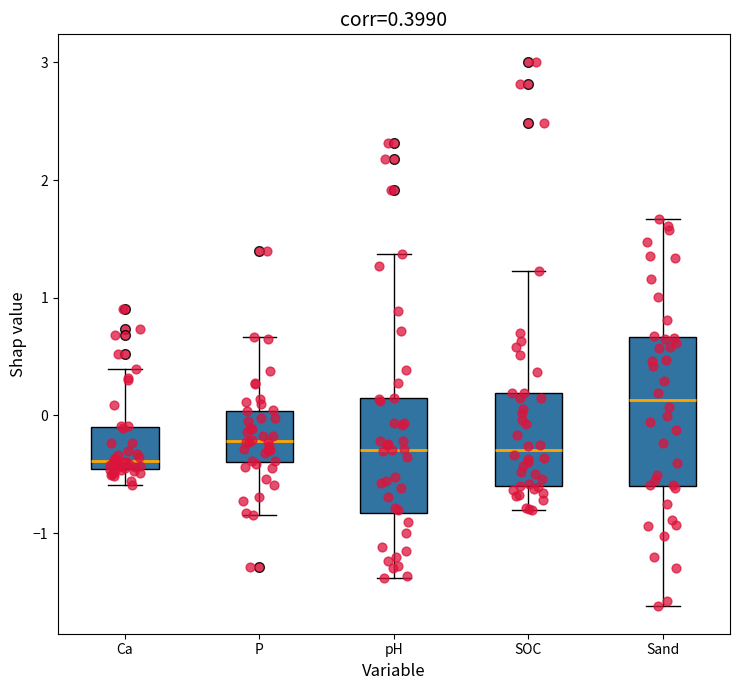

Comparing the boxes themselves (not the whiskers), which one is the tallest?

Sand